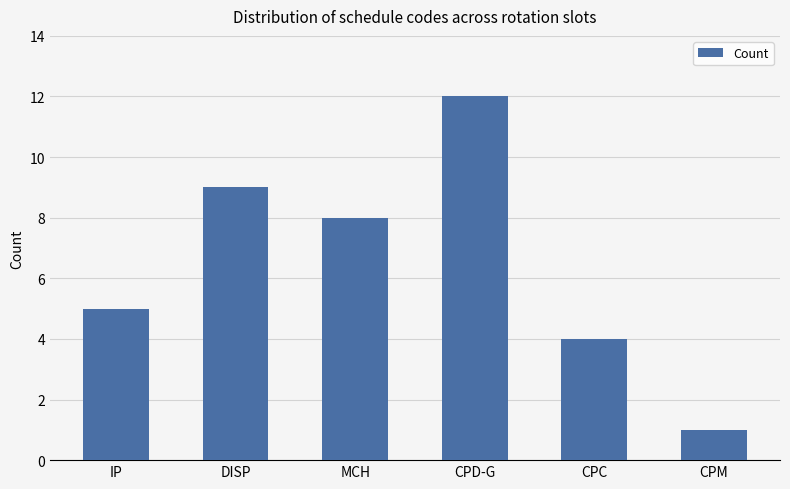

What is the label of the 4th bar from the right?

MCH